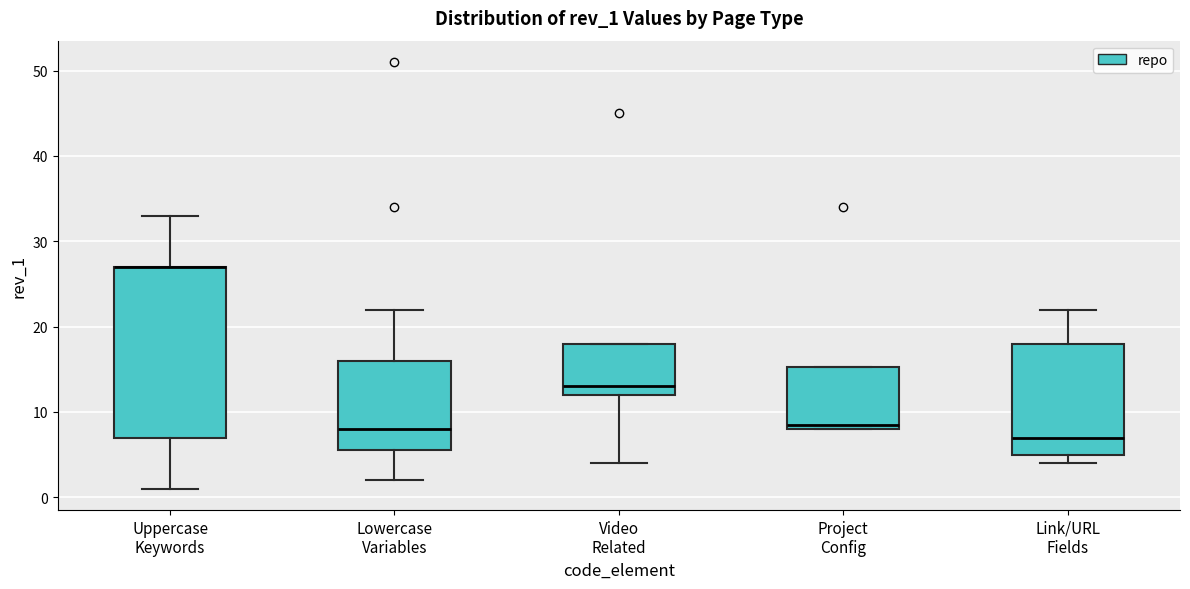

Reading left to right, transcribe this box plot: for each box, give where its median line is, the range the box spans, and where its two whiskers end, as read against the y-axis. The values are not printed on the chart, so give them approximately, as read against the axis.

Uppercase Keywords: median 27 (drawn on the box's upper edge), box 7 to 27, whiskers 1 to 33
Lowercase Variables: median 8, box 6 to 16, whiskers 2 to 22
Video Related: median 13, box 12 to 18, whiskers 4 to 18
Project Config: median 9, box 8 to 15, whiskers 8 to 15
Link/URL Fields: median 7, box 5 to 18, whiskers 4 to 22